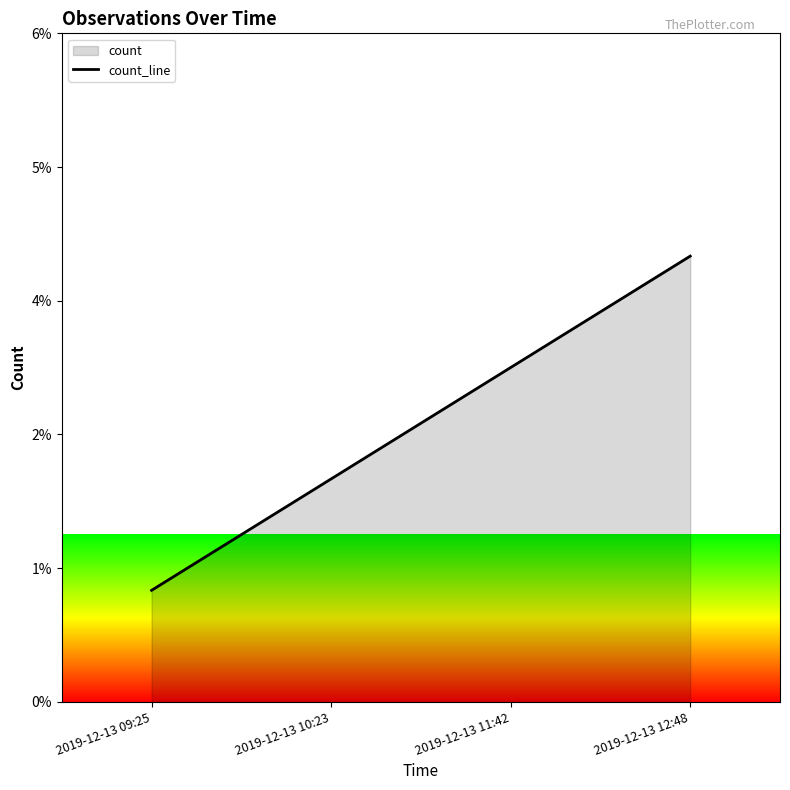

Is it true that the value at 2019-12-13 09:25 is 1?

True